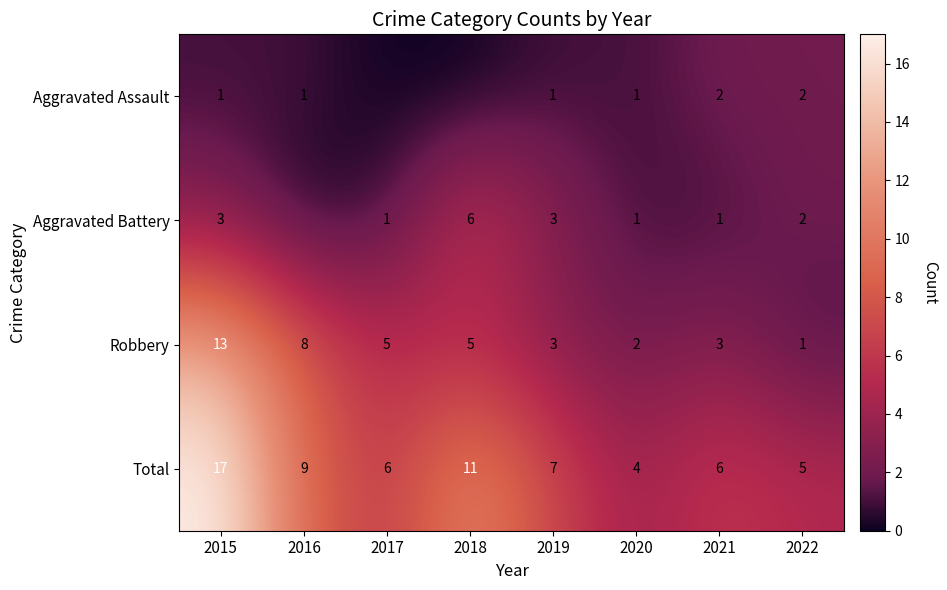

The value of Aggravated Battery at 2020 is 0. True or false?

False